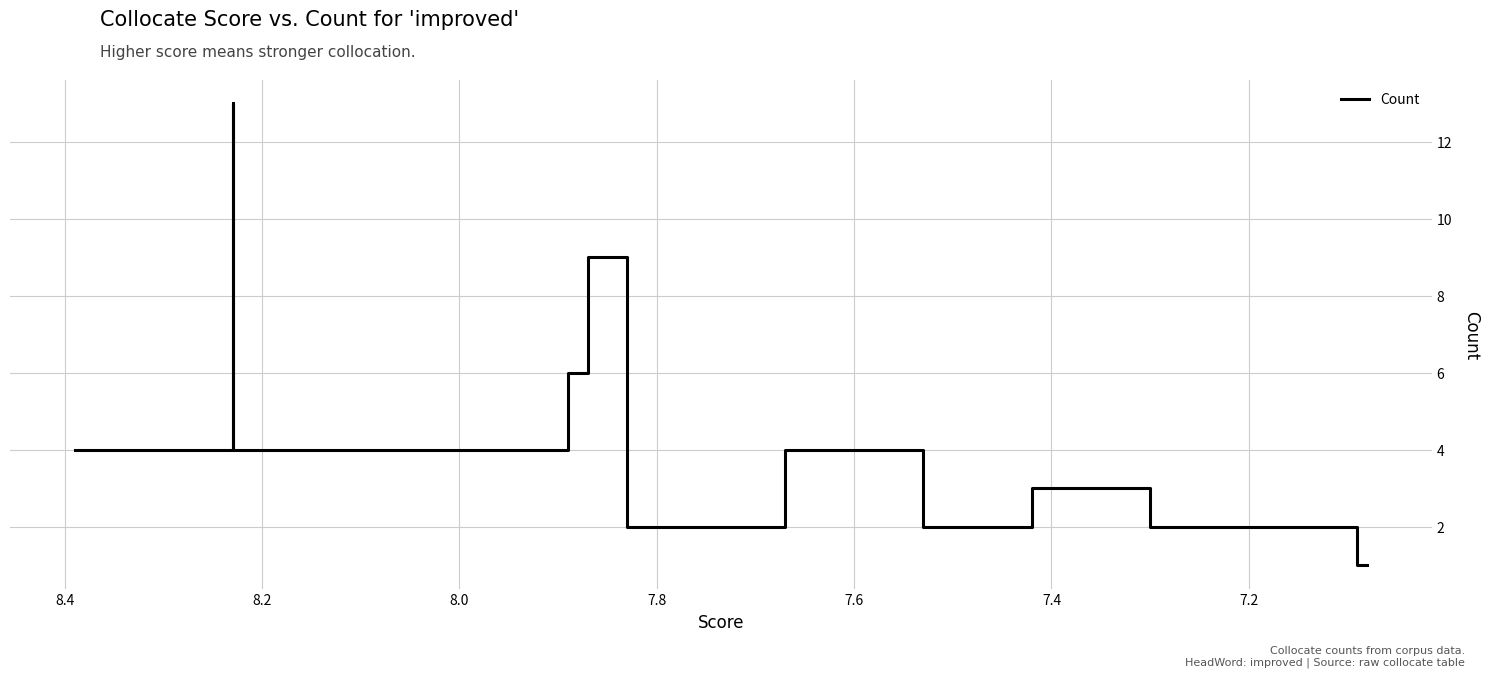

True or false: the data shows 2 at 7.0.

False